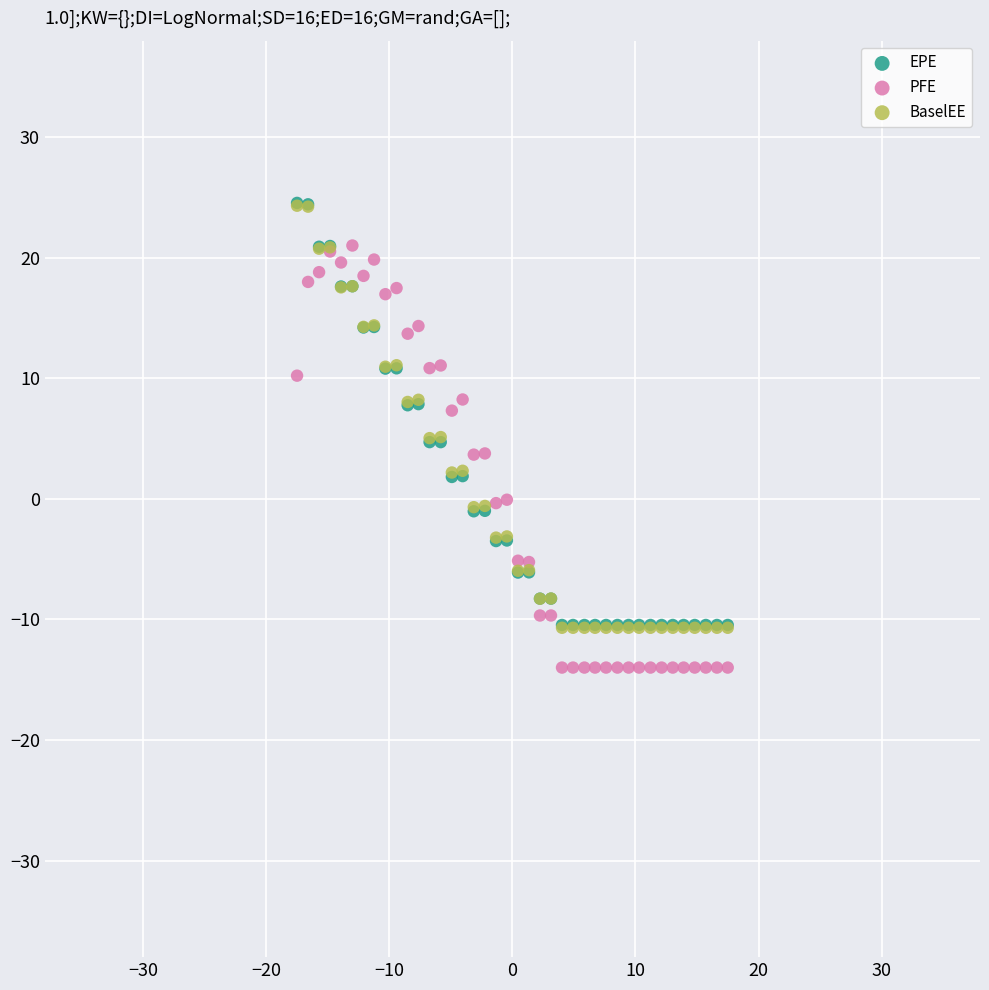

Which series contains the lowest Y value?

PFE